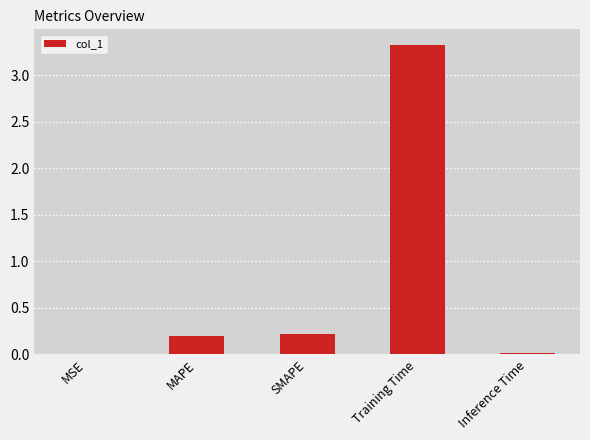

What is the greatest value displayed?

3.3